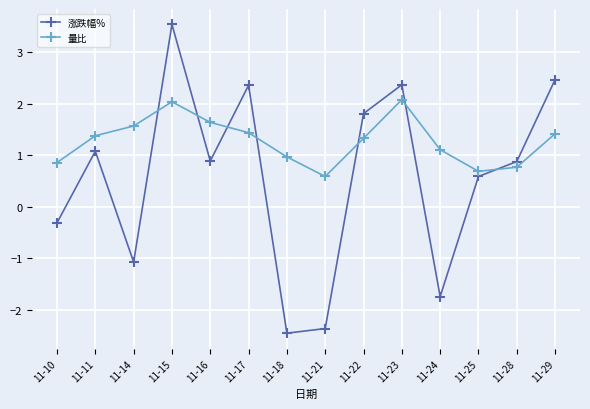

Is this an area chart (filled region under the line)?

No